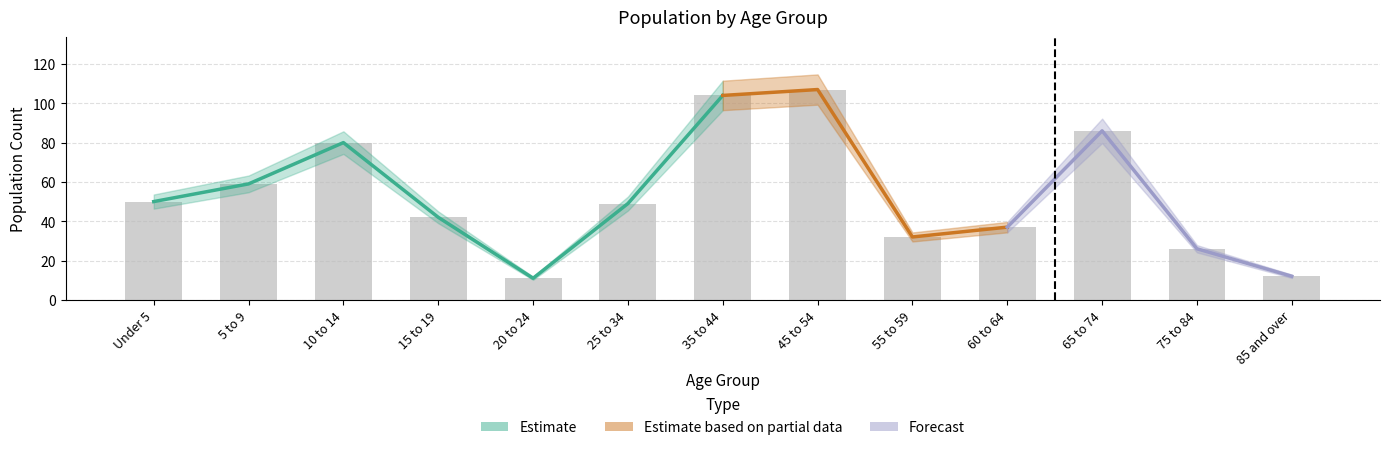

What is the label of the 7th bar from the right?

35 to 44